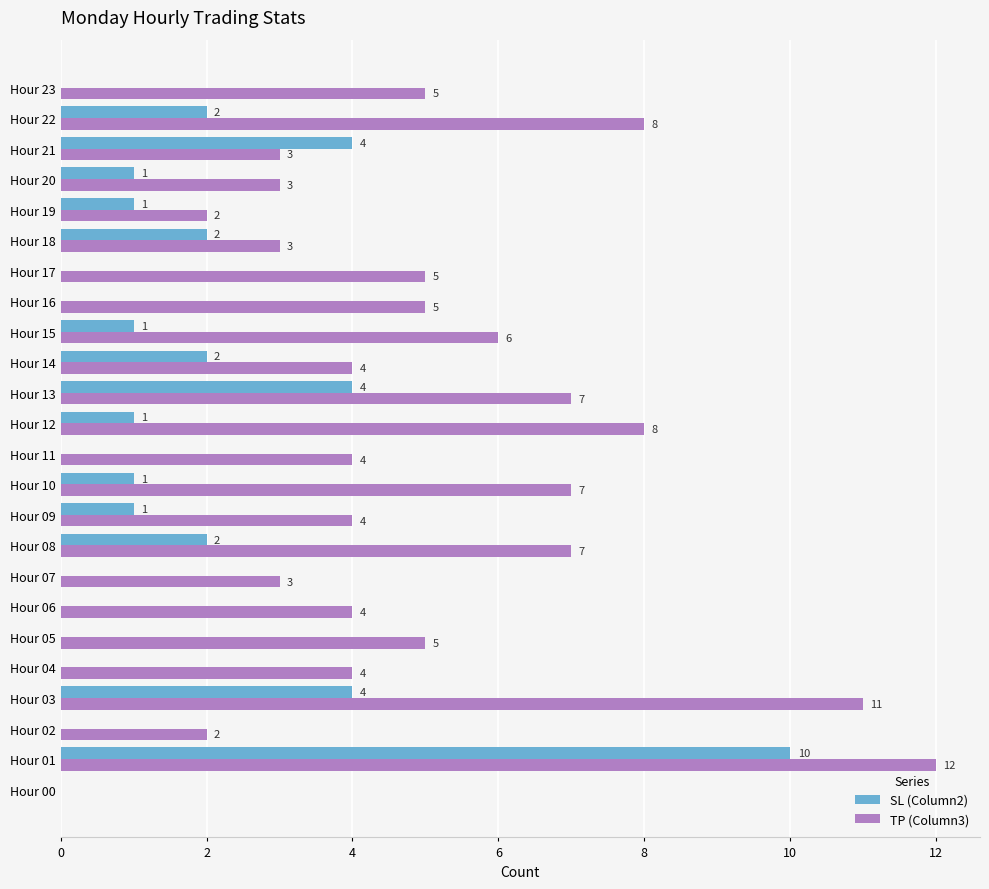

What is the sum of the TP (Column3) values at Hour 01 and Hour 02?

14